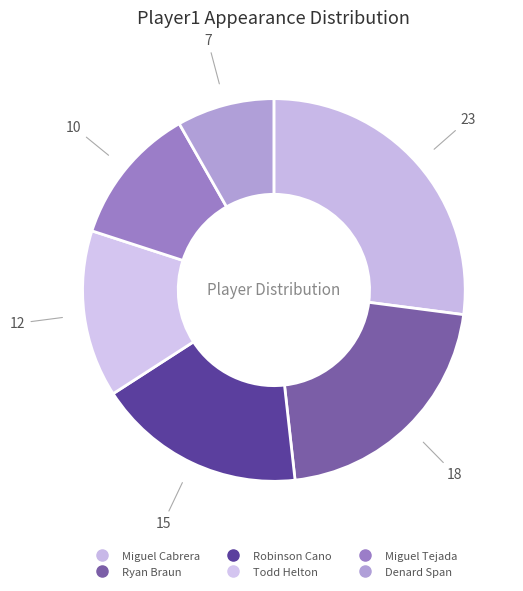

The Miguel Tejada slice represents 12% of the pie. True or false?

True